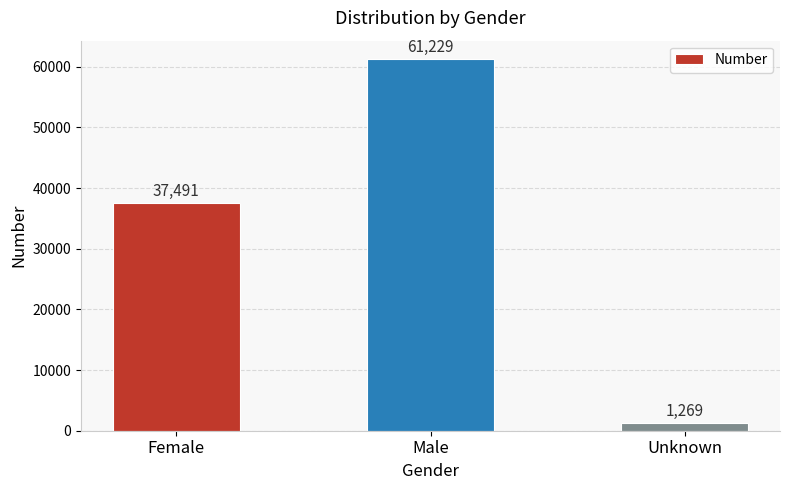

The chart shows a value of 37491 at Female. True or false?

True